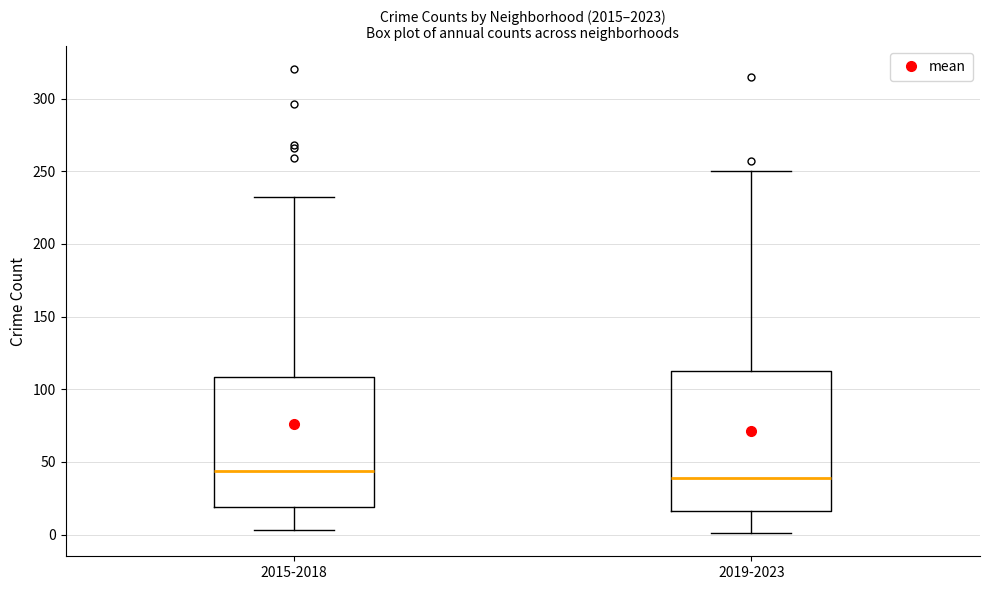

Comparing the boxes themselves (not the whiskers), which one is the tallest?

2019-2023